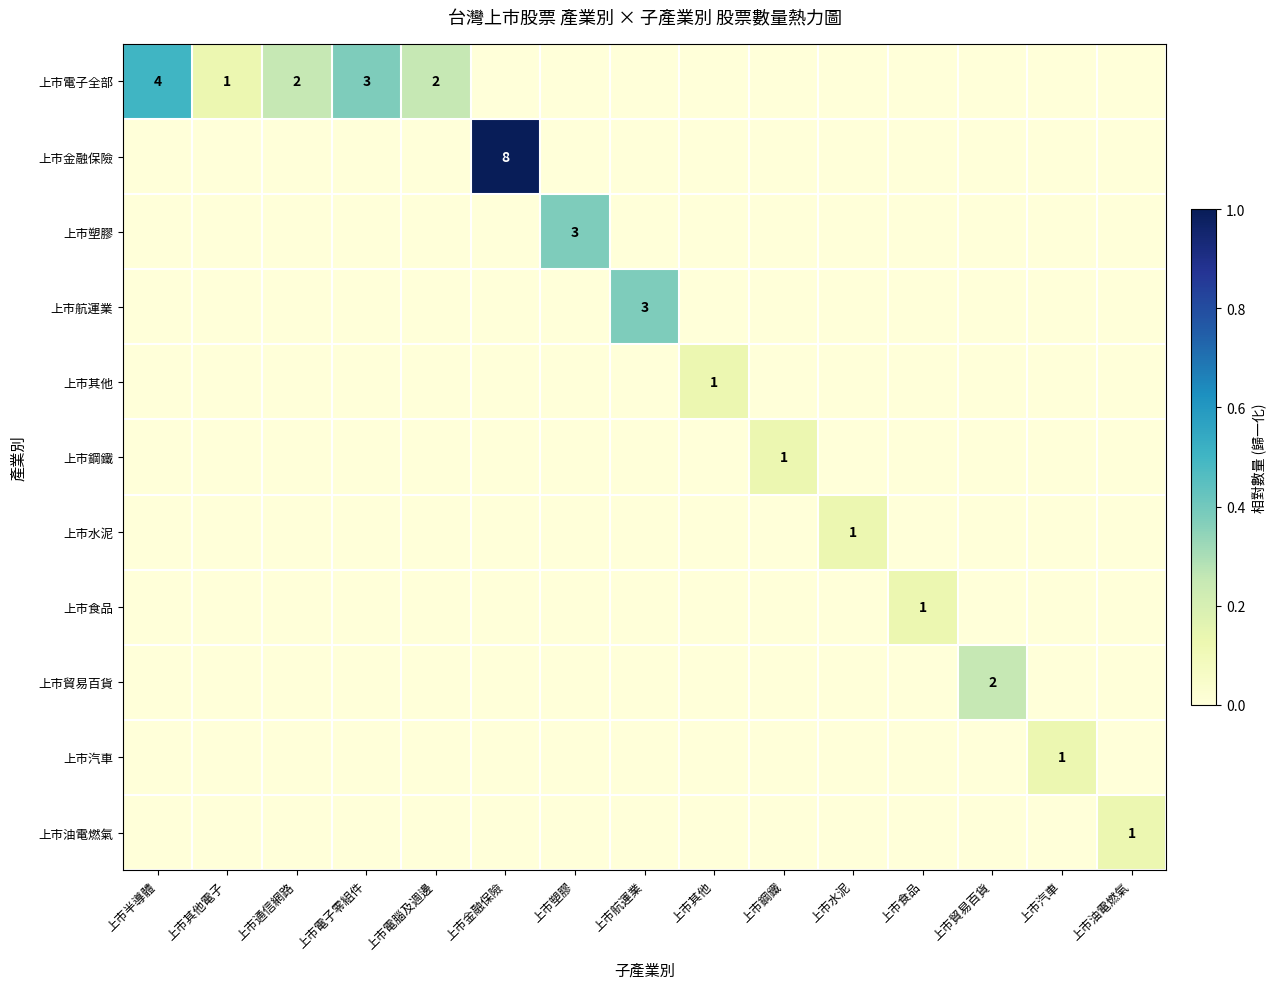

At 上市水泥, list the series in order from largest to smallest.

上市水泥, 上市電子全部, 上市金融保險, 上市塑膠, 上市航運業, 上市其他, 上市鋼鐵, 上市食品, 上市貿易百貨, 上市汽車, 上市油電燃氣